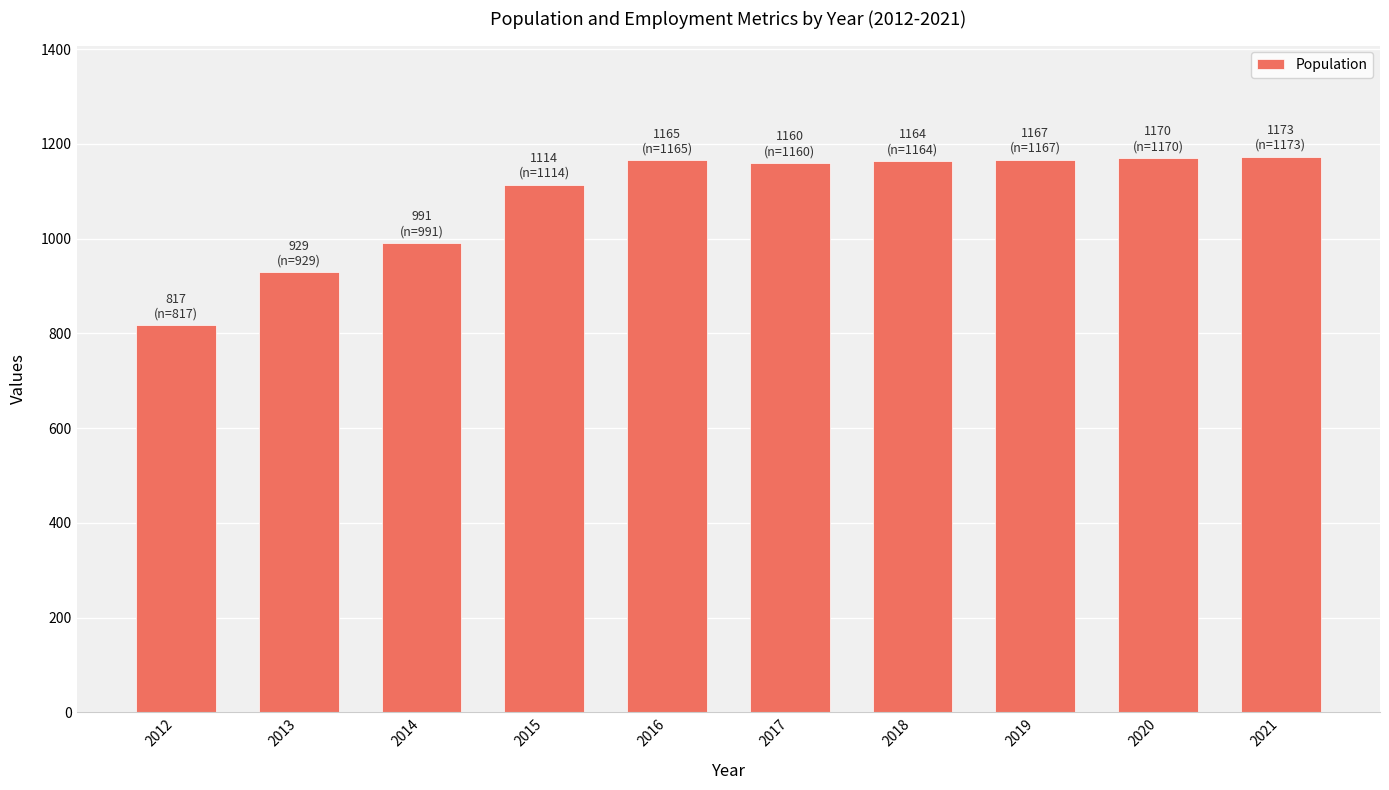

What is the difference between the maximum and minimum values?

356